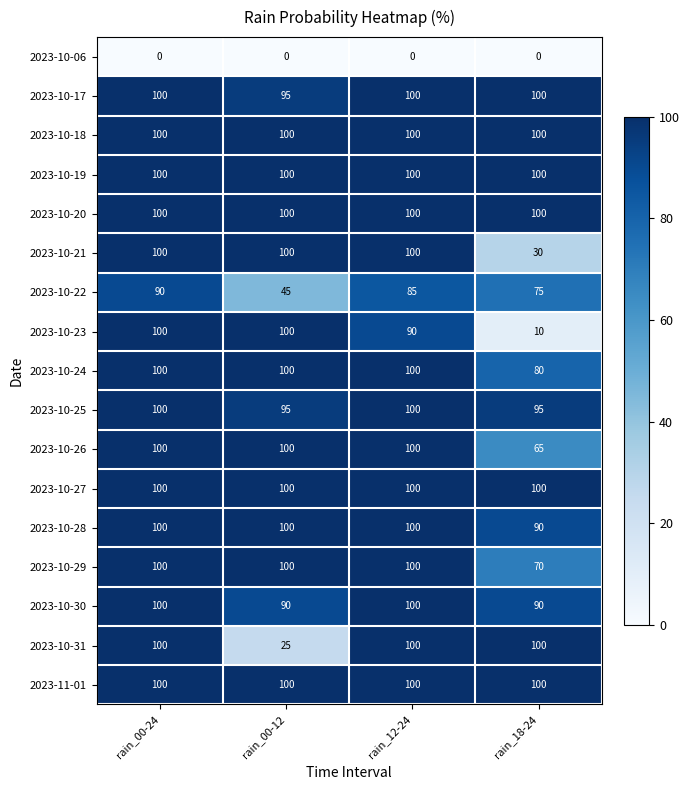

Is it true that 2023-10-29 equals 27 at rain_12-24?

False